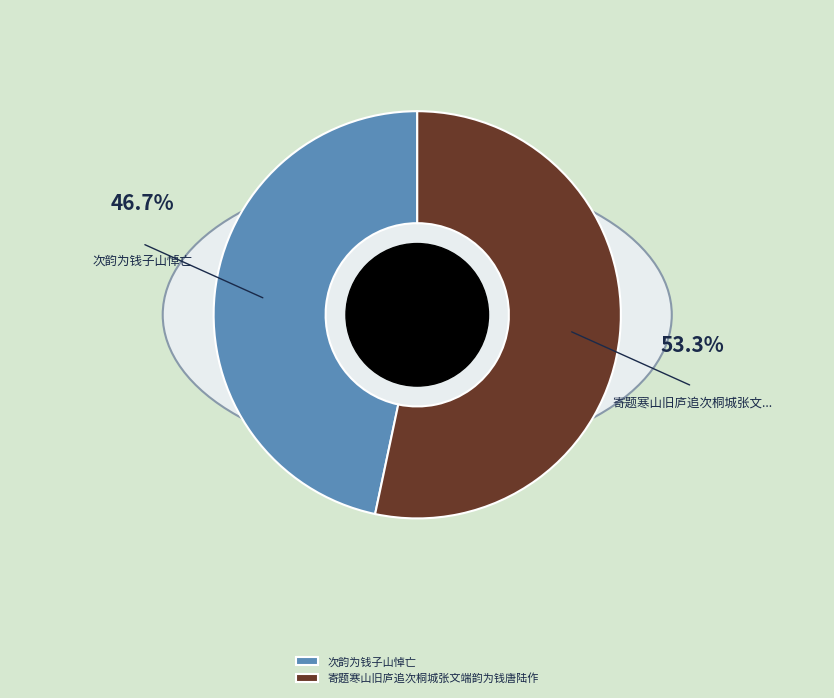

What is the change in value from 次韵为钱子山悼亡 to 寄题寒山旧庐追次桐城张文端韵为钱唐陆作?

+92527